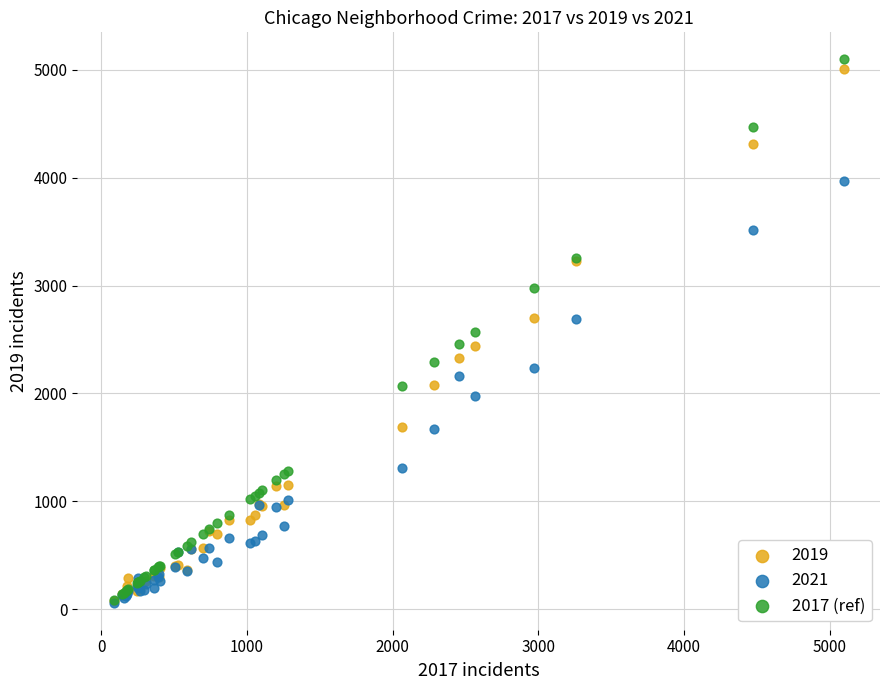

What are all the series names shown in the legend?

2019, 2021, 2017 (ref)